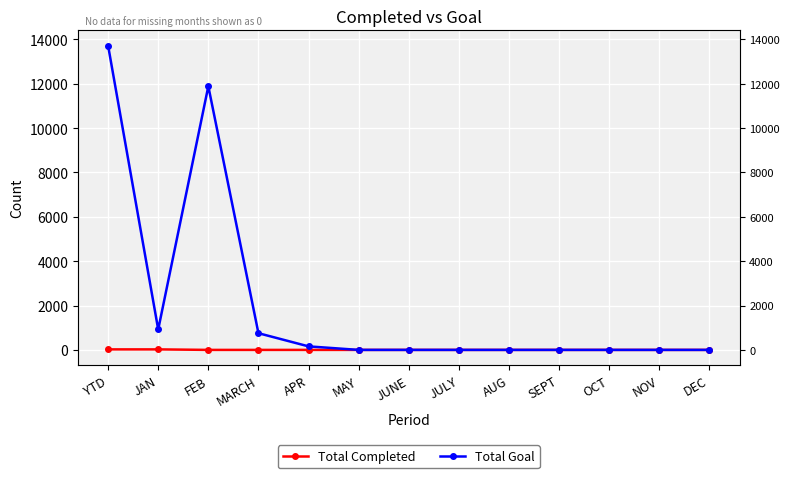

What is the label of the 2nd point from the left?

JAN